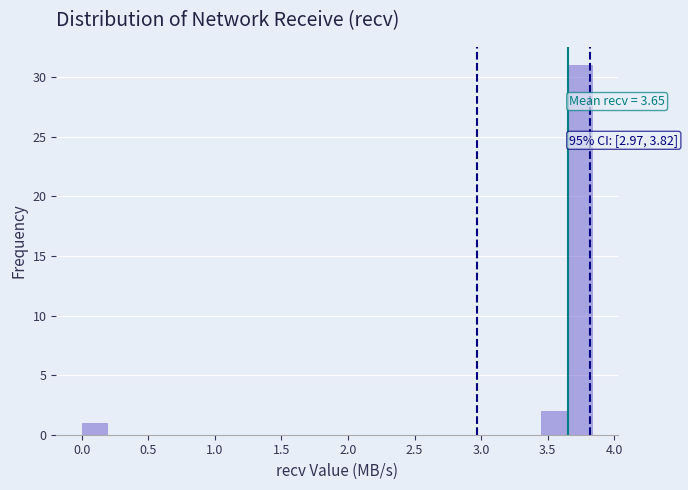

Read against the x-axis, roughly where is the centre of the tallest bar?

3.75